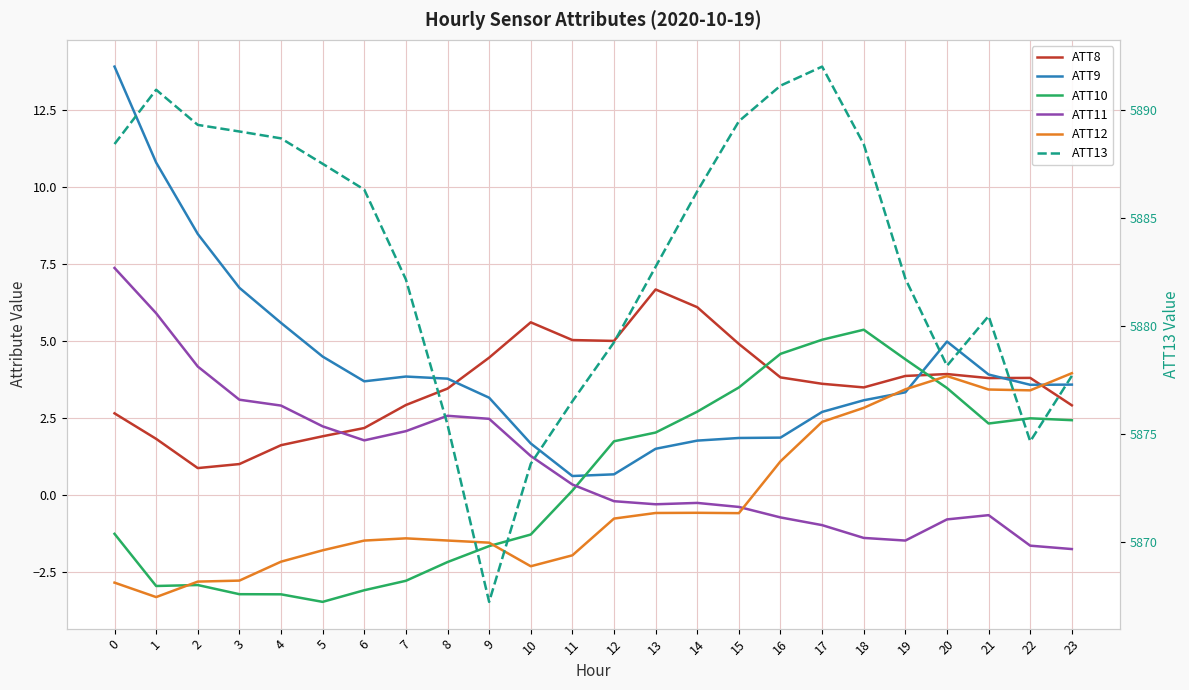

The value of ATT11 at 21 is -1.1. True or false?

False